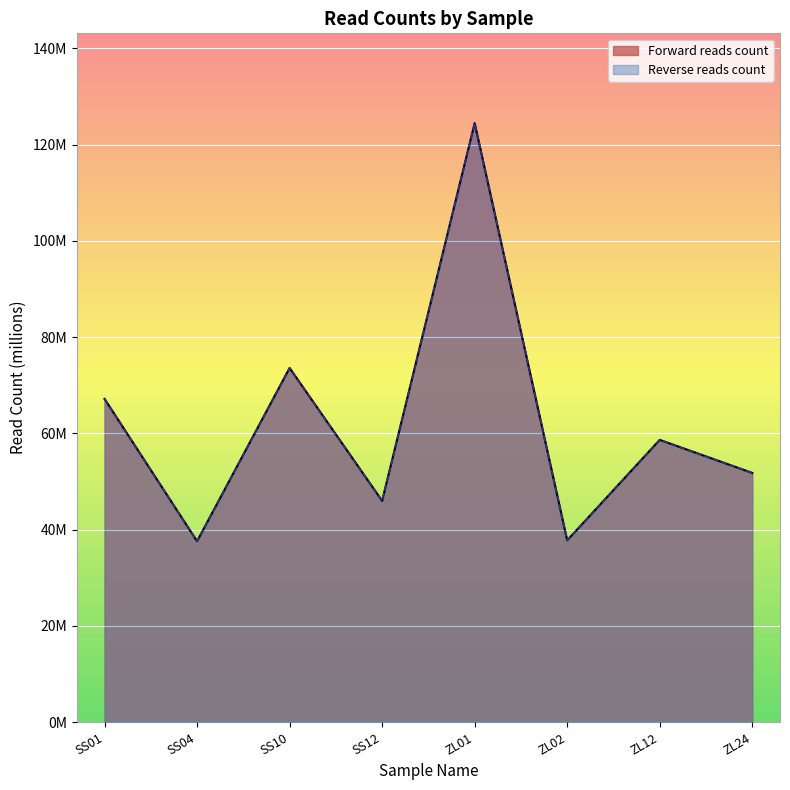

Which series has the largest total across all categories?

Forward reads count